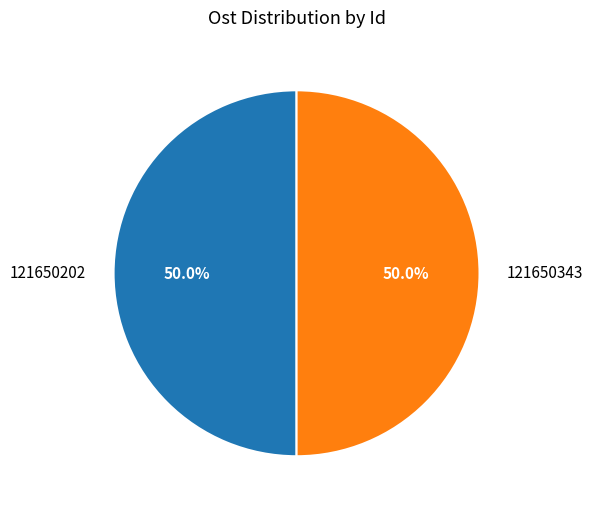

What is the ratio of the value at 121650343 to the value at 121650202?

1.0